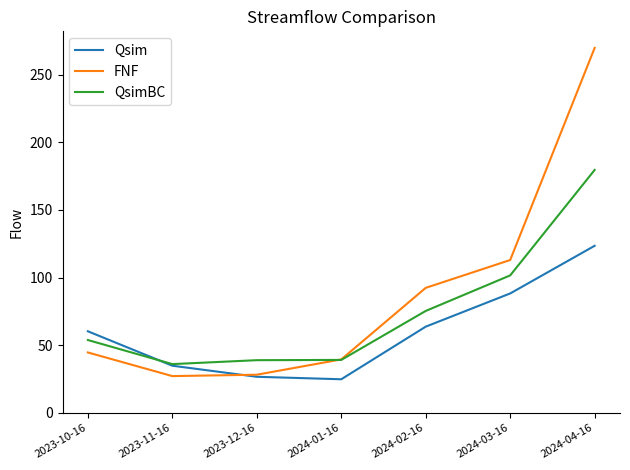

What is the difference between the second highest and minimum values in the QsimBC series?

65.6